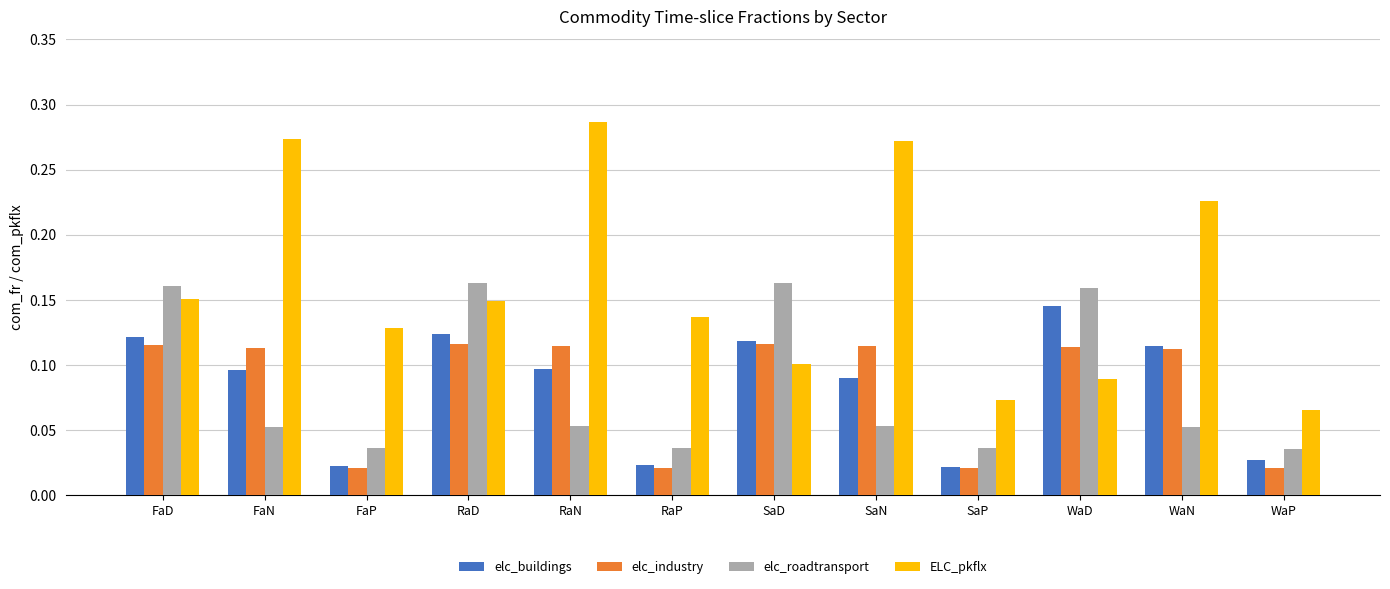

How many elc_industry values are between 0 and 1?

12